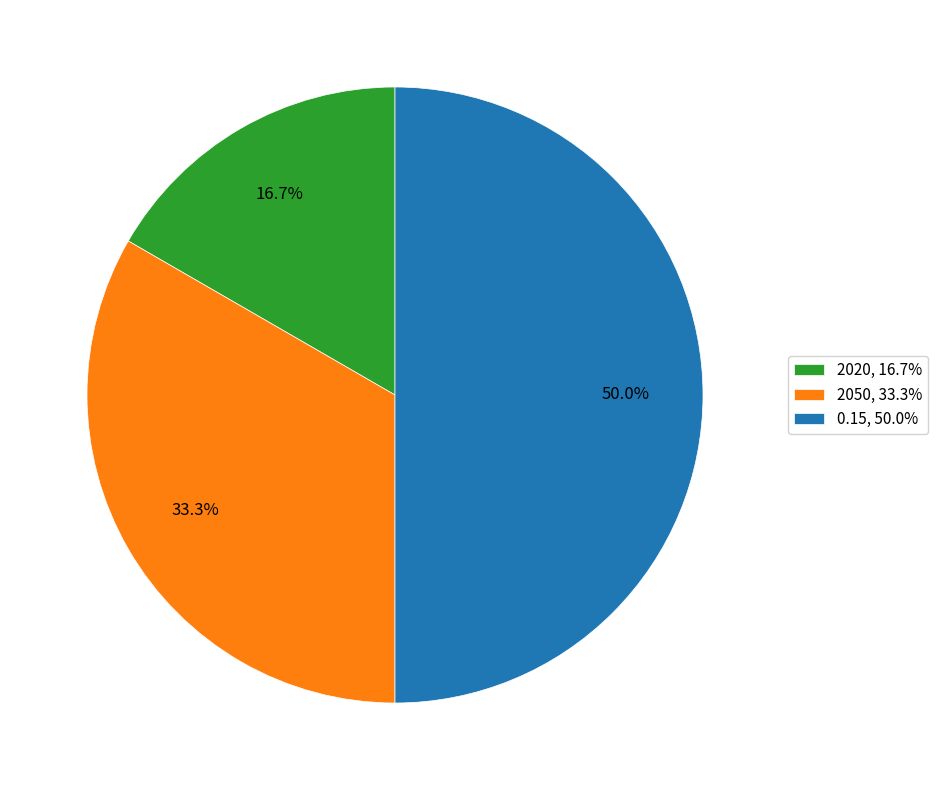

Rank the categories by value from highest to lowest.

0.15, 2050, 2020